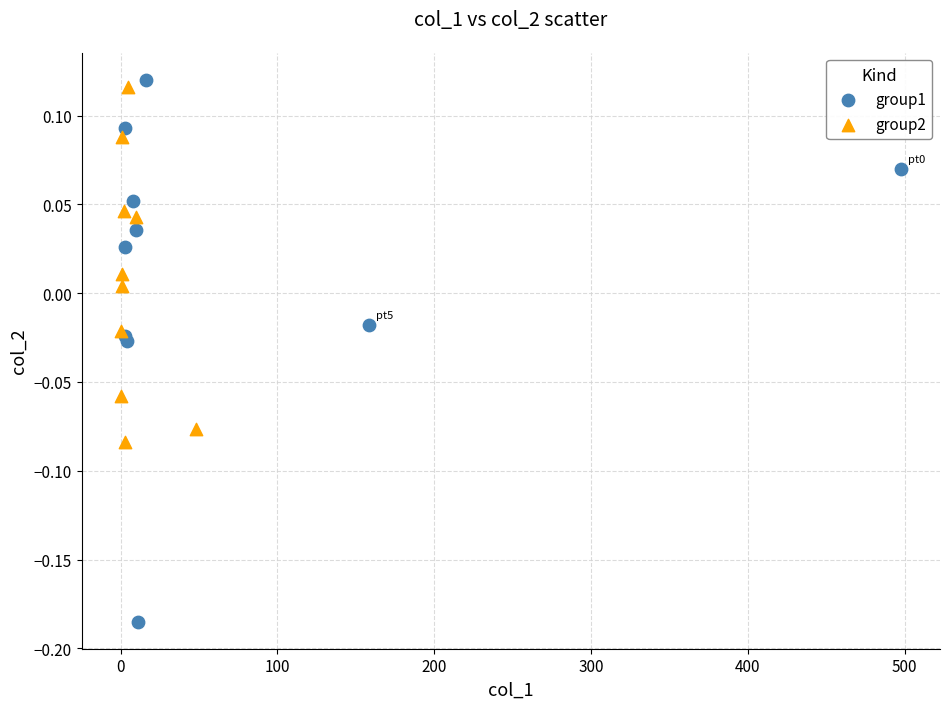

Which series has the widest spread of Y values?

group1